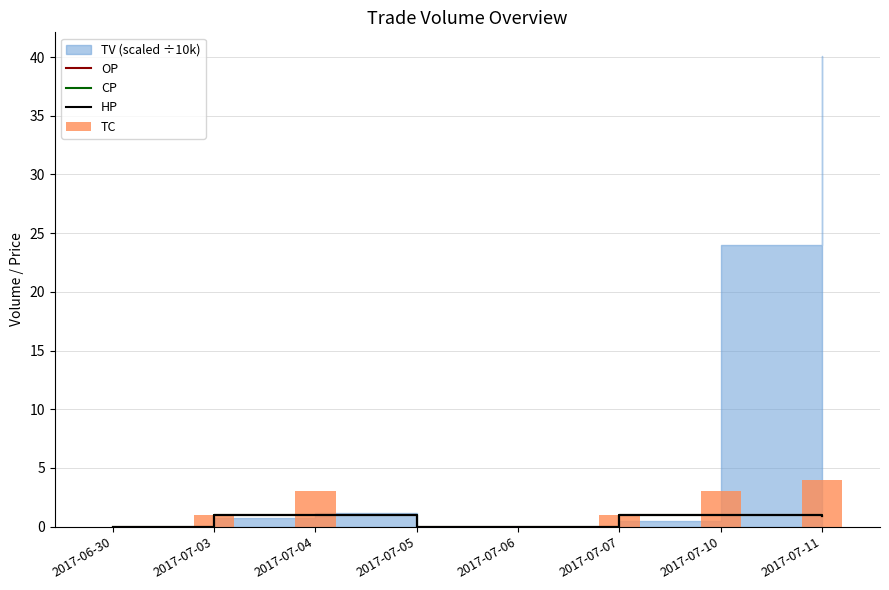

Rank the categories by OP value from highest to lowest.

2017-07-03, 2017-07-07, 2017-07-04, 2017-07-10, 2017-07-11, 2017-06-30, 2017-07-05, 2017-07-06